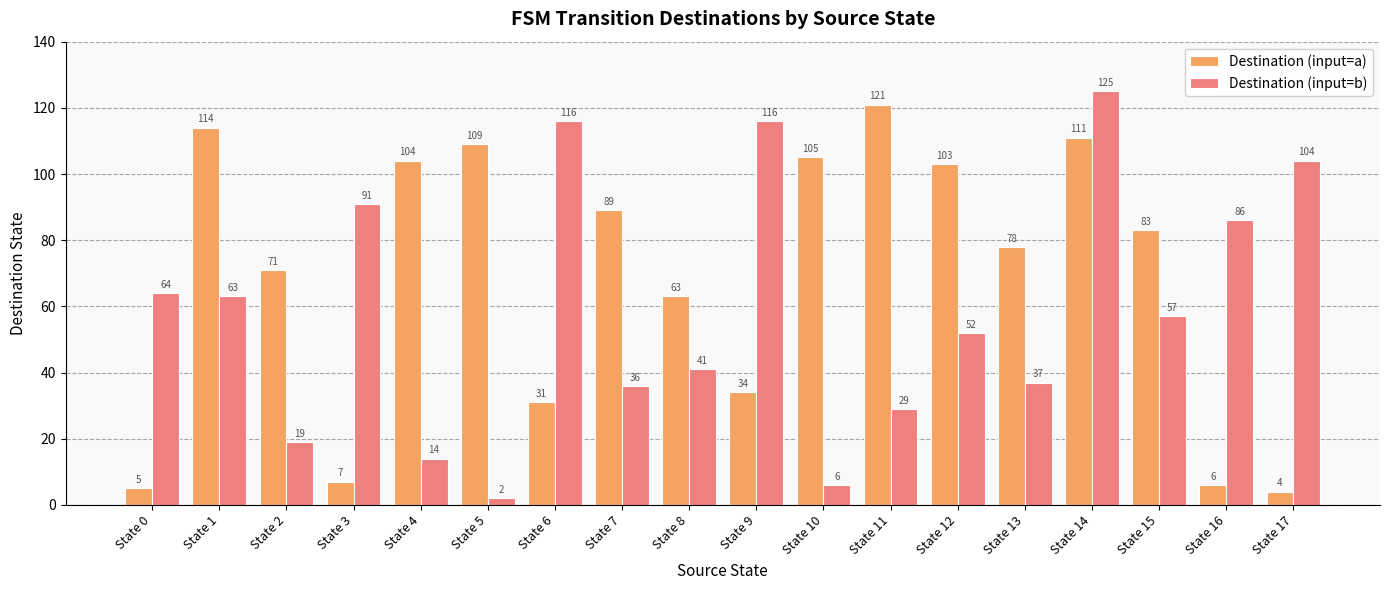

At which label is Destination (input=b) closest to 63?

State 1